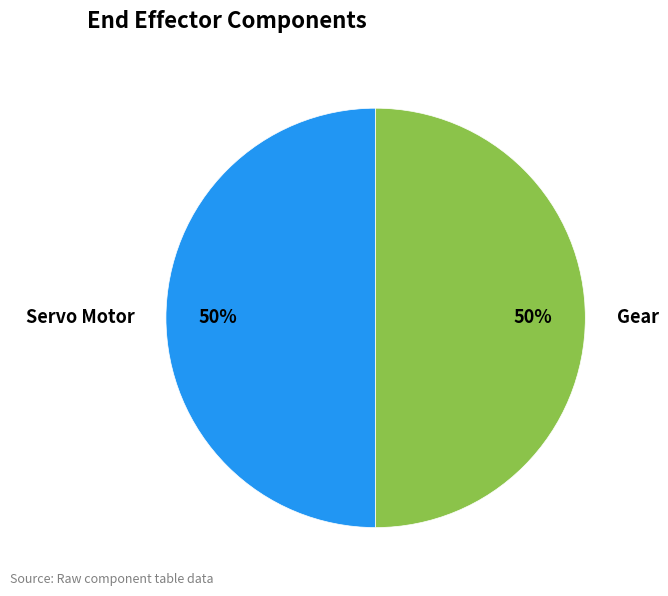

How many slices are in this pie chart?

2